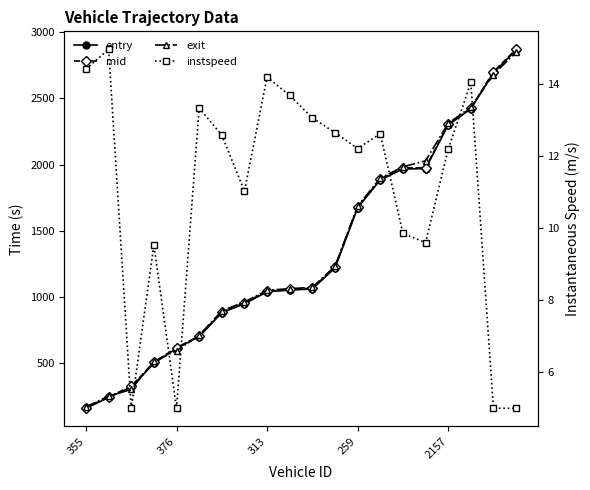

Which series changed the most between 5 and 6?

exit